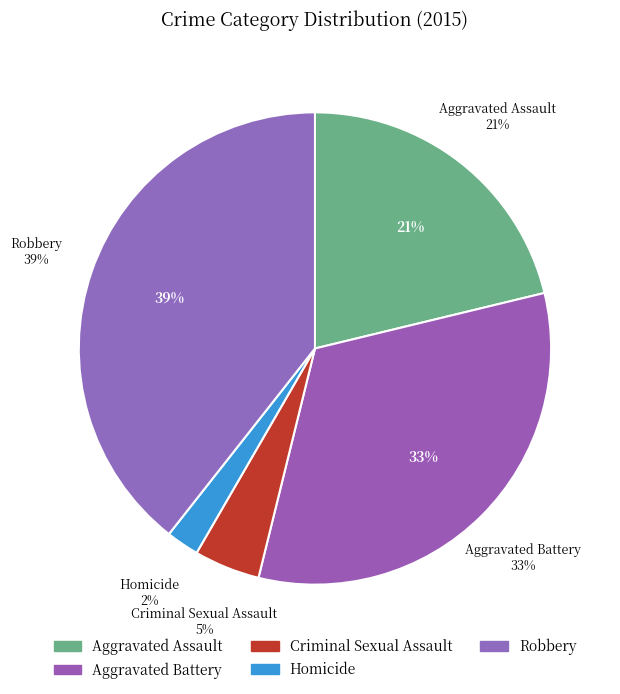

Does any single category account for the majority?

No